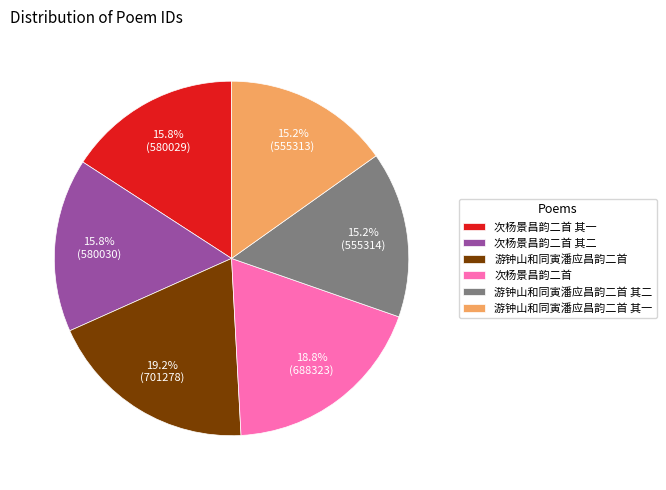

What is the ratio of the value at 游钟山和同寅潘应昌韵二首 其一 to the value at 次杨景昌韵二首 其二?

1.0